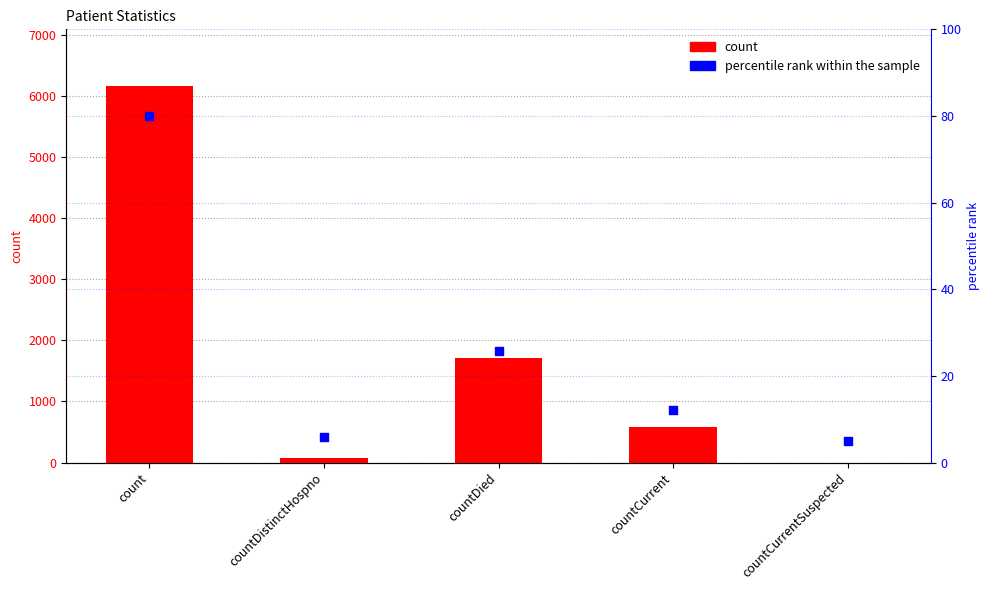

At which category is the sum across all series the highest?

count